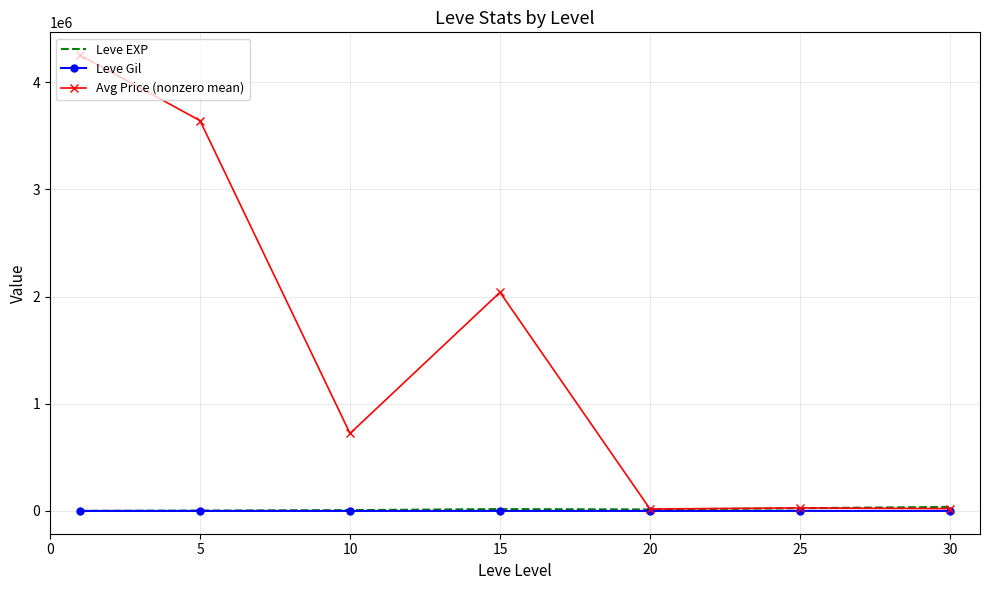

Which series has the largest total across all categories?

Avg Price (nonzero mean)